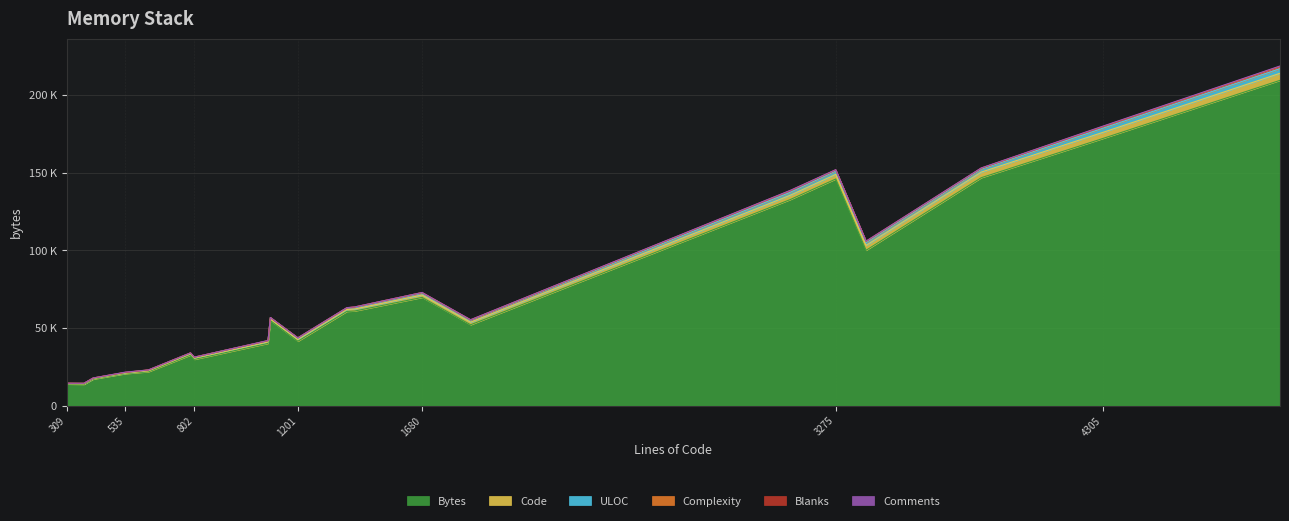

Does the chart display data point markers on the line(s)?

No